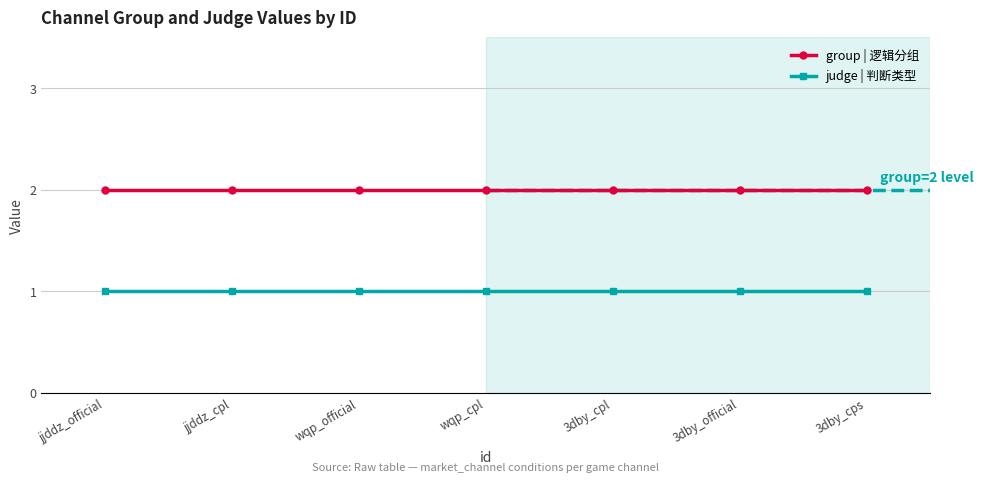

Reading left to right, transcribe all the data shown in this chart.

group | 逻辑分组: jjddz_official=2	jjddz_cpl=2	wqp_official=2	wqp_cpl=2	3dby_cpl=2	3dby_official=2	3dby_cps=2
judge | 判断类型: jjddz_official=1	jjddz_cpl=1	wqp_official=1	wqp_cpl=1	3dby_cpl=1	3dby_official=1	3dby_cps=1